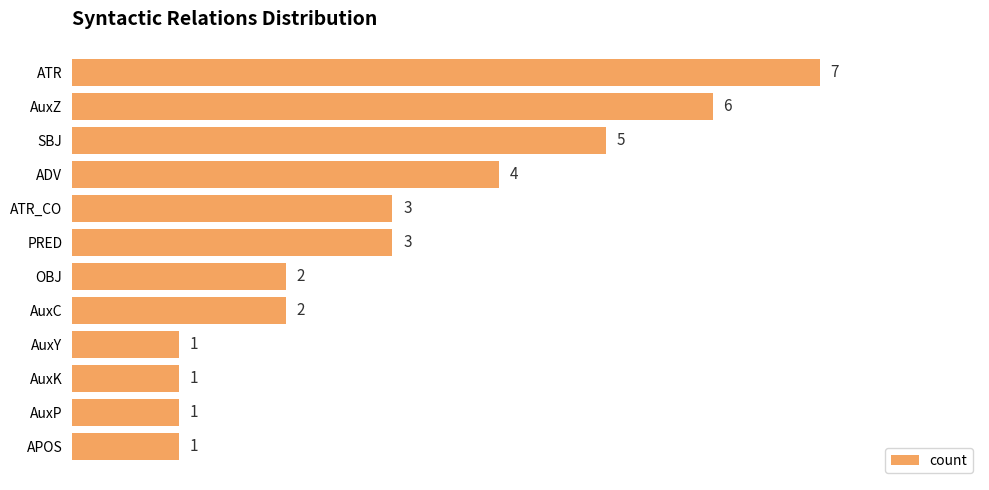

Which has a higher value, AuxY or AuxC?

AuxC